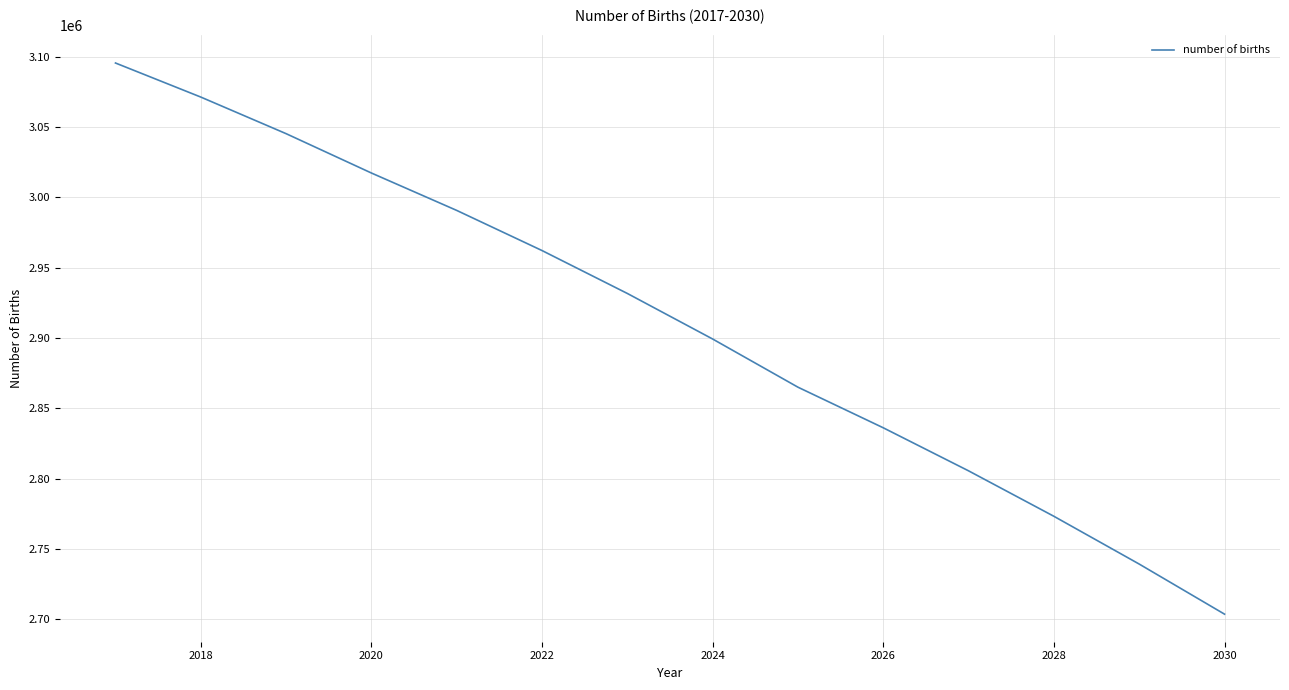

What is the difference between the maximum and minimum values?

391800